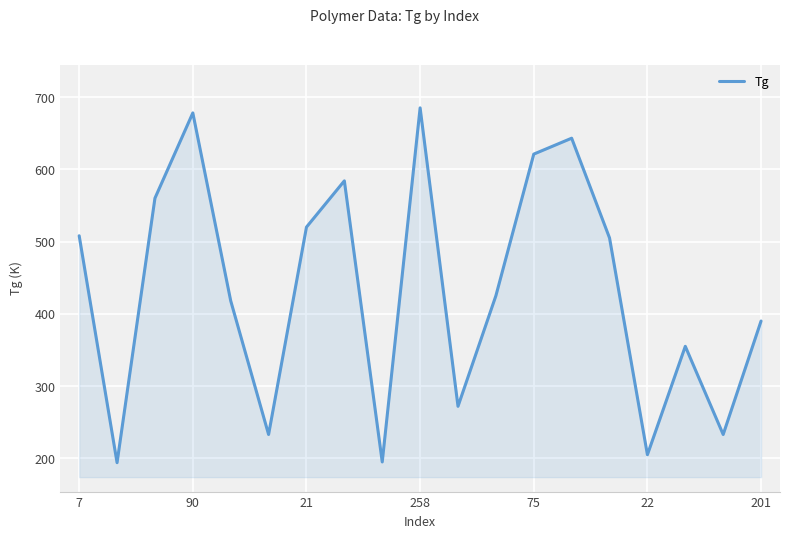

What is the difference between the second highest and second lowest values?

483